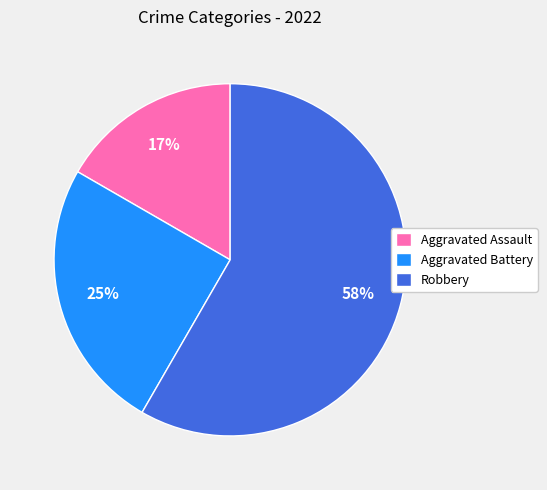

To the nearest percent, what is the average slice percentage?

33%